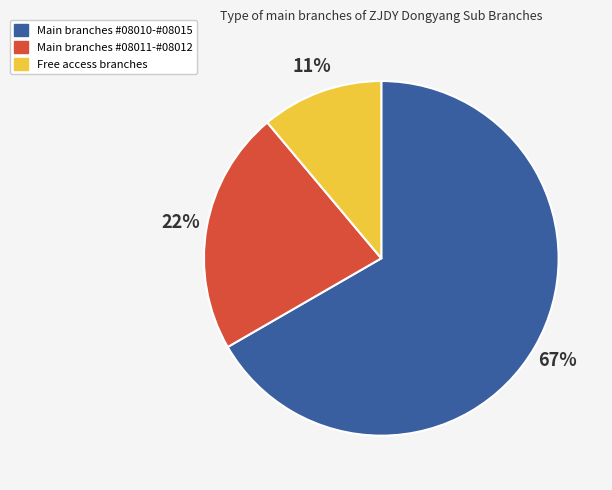

The Free access branches slice represents 11% of the pie. True or false?

True